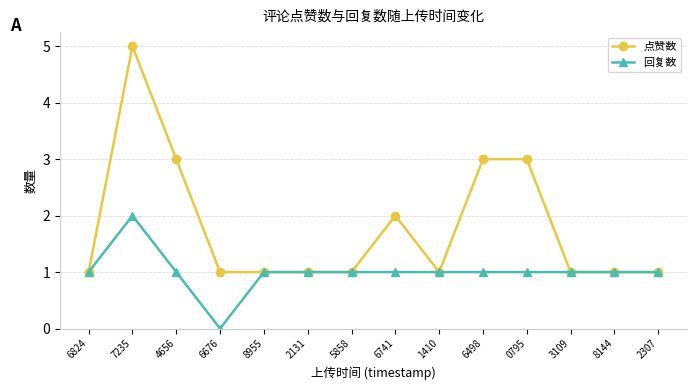

Count the 点赞数 values in the range 1 to 3.

13